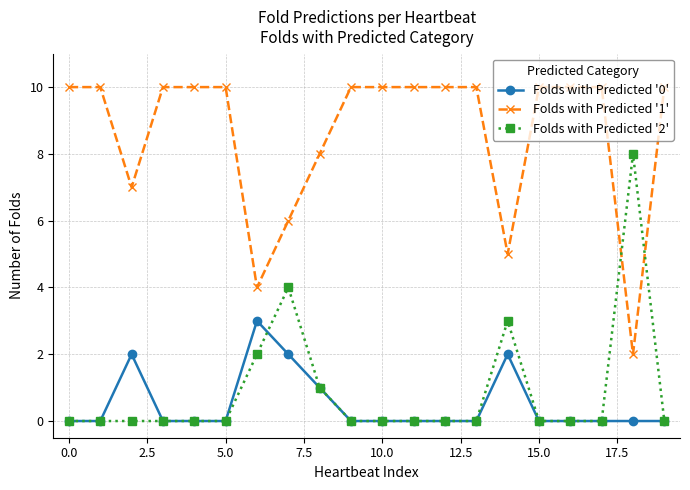

List the series in order of their peak value, lowest first.

Folds with Predicted '0', Folds with Predicted '2', Folds with Predicted '1'